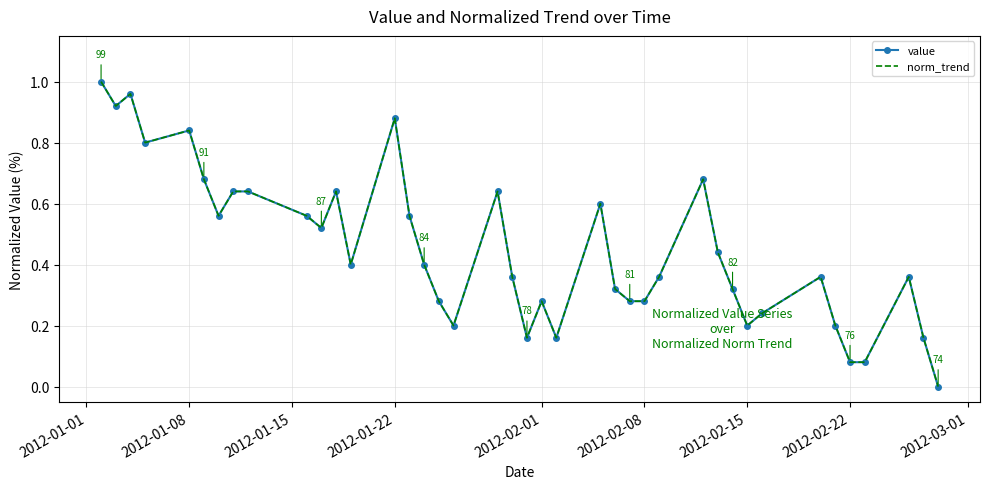

What is the greatest value displayed?

1.0